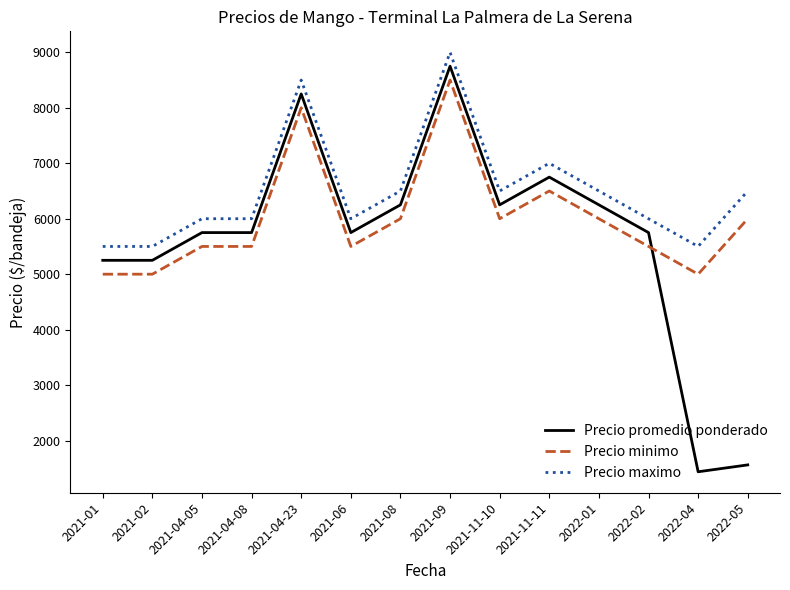

True or false: Precio maximo and Precio promedio ponderado intersect in this chart.

False